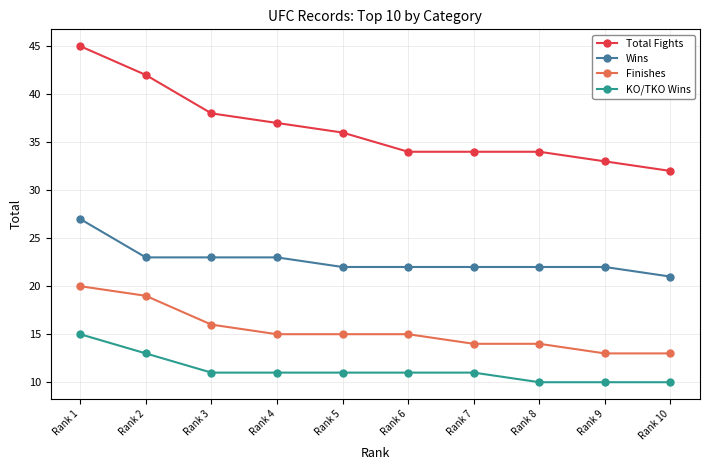

What is the total value across all series at Rank 9?

78